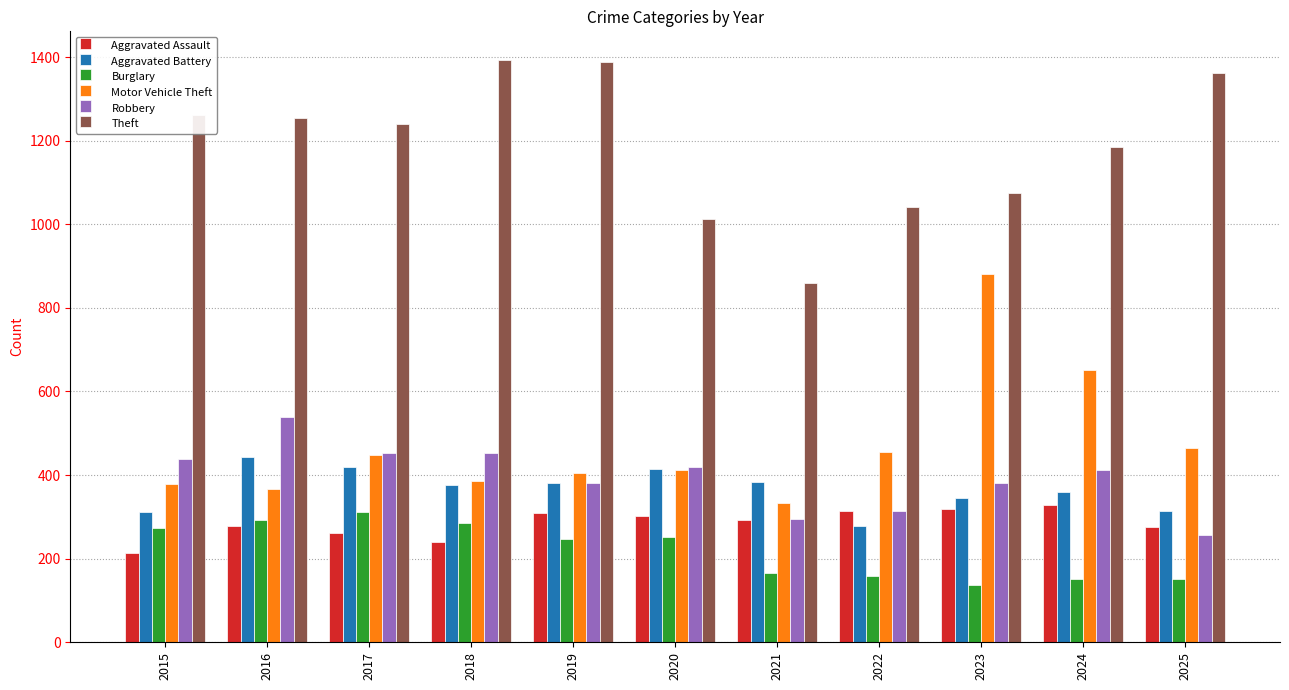

At how many categories does at least one series exceed 1129?

7